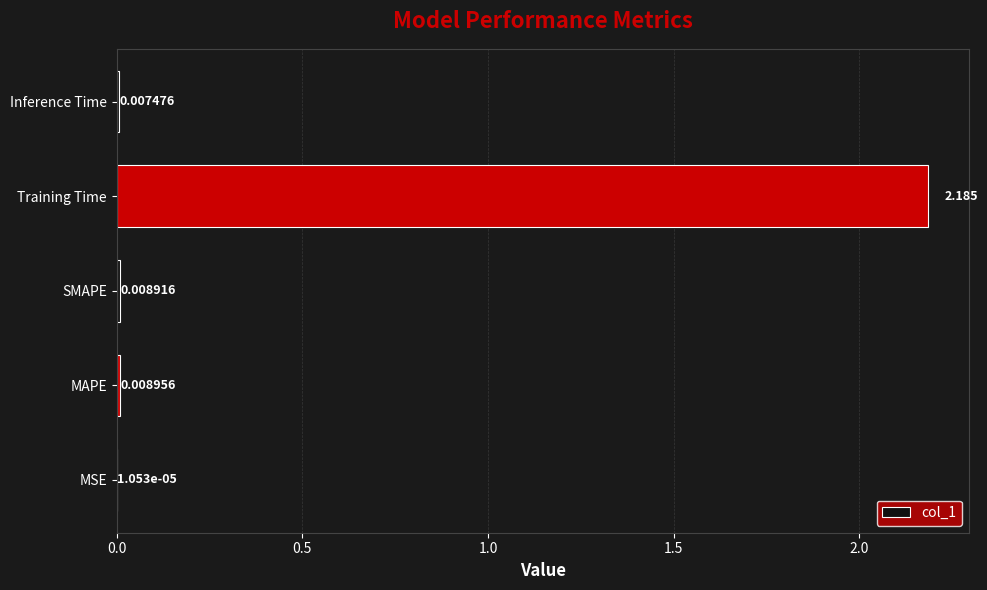

Which has a higher value, MAPE or Training Time?

Training Time